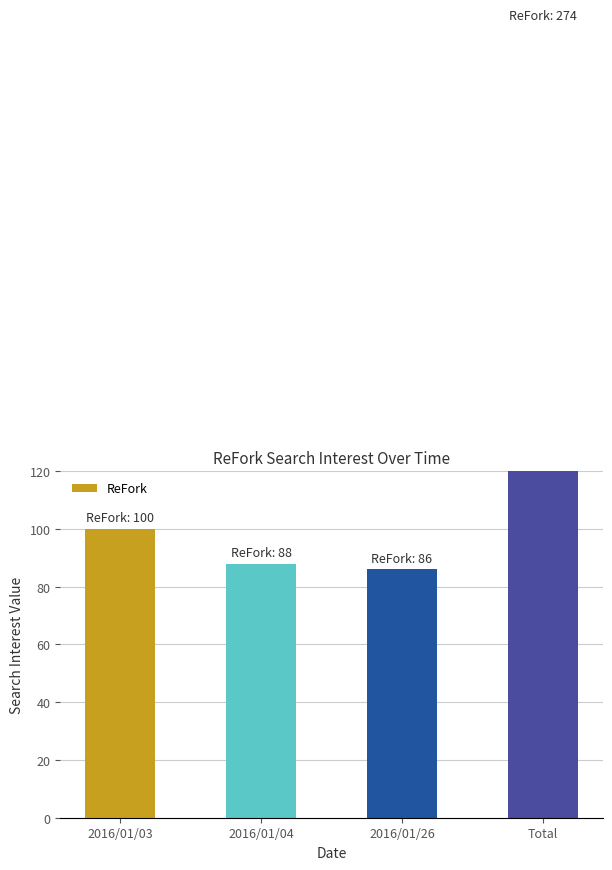

List the labels in order of value, largest first.

Total, 2016/01/03, 2016/01/04, 2016/01/26